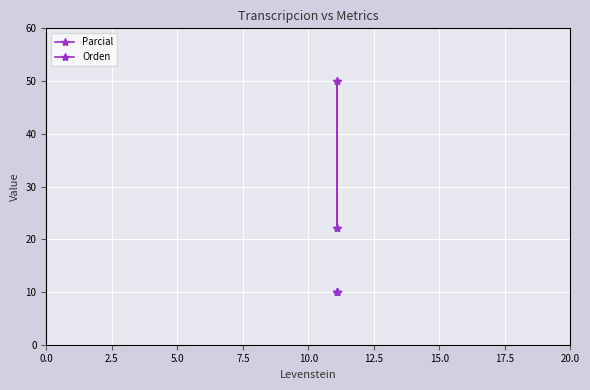

Is the value of Orden at 5.0 greater than the value of Parcial at 5.0?

No